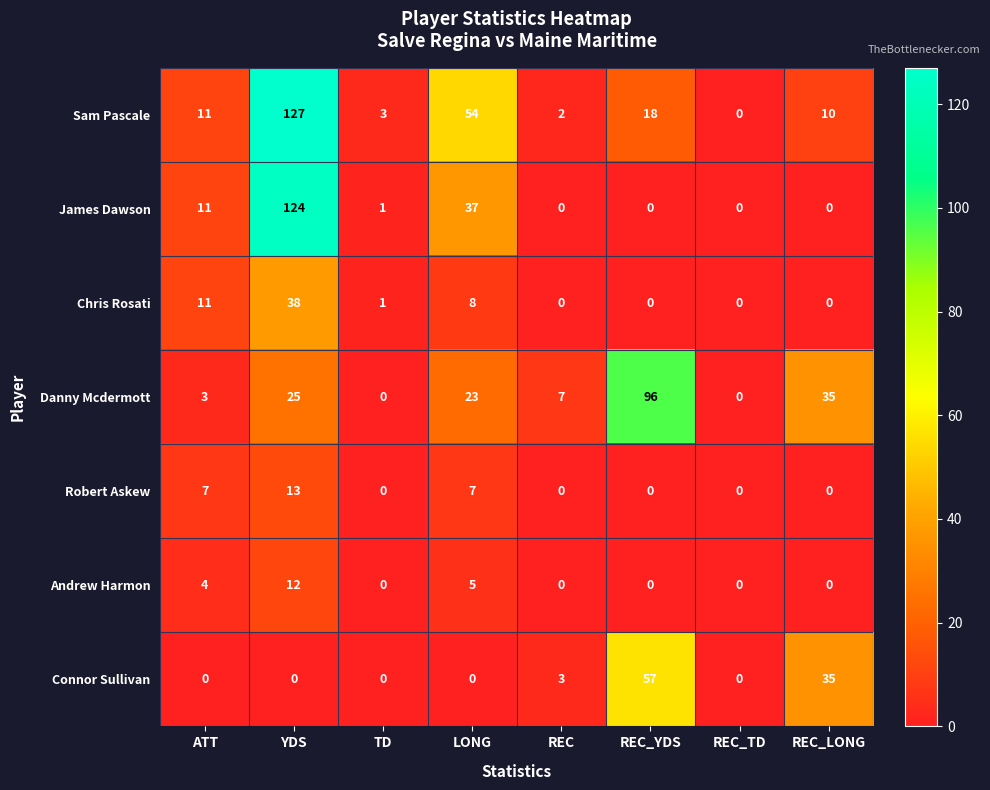

Which category has the highest value across all series?

YDS